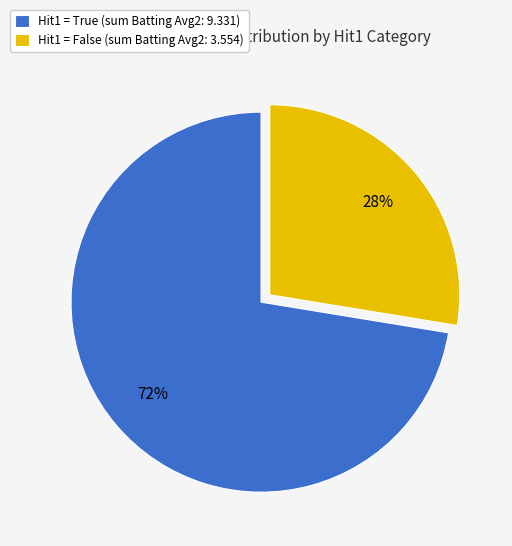

Do Hit1 = True (sum Batting Avg2: 9.331) and Hit1 = False (sum Batting Avg2: 3.554) together represent more than half of the pie?

Yes